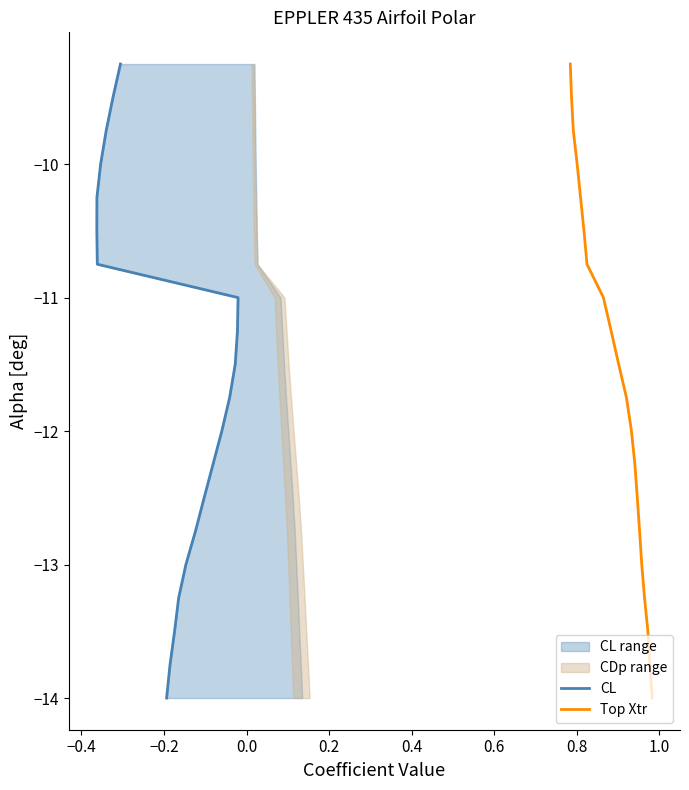

At how many categories does at least one series exceed -13?

15